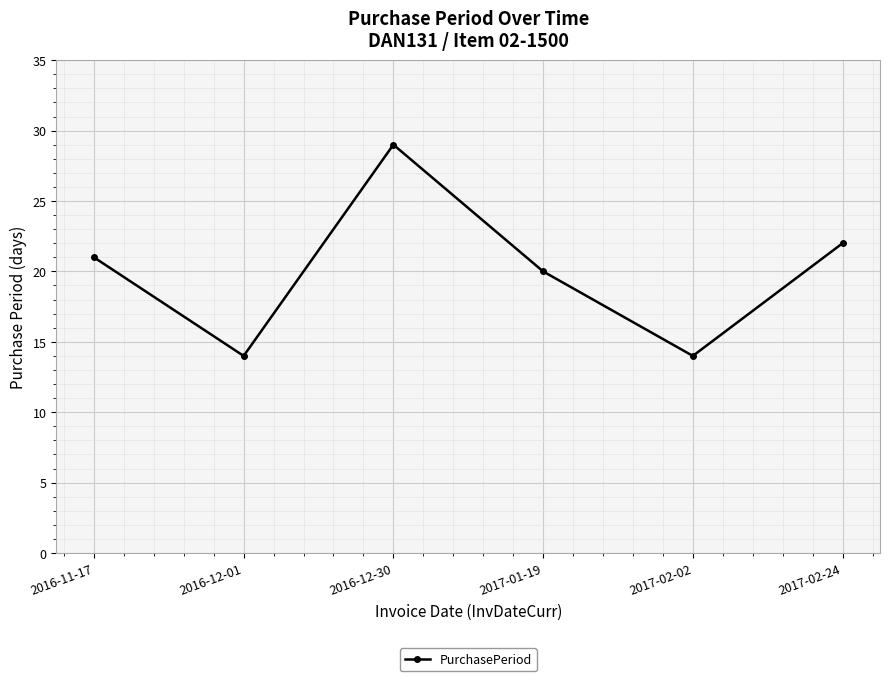

What position from the left is 2016-12-01?

2